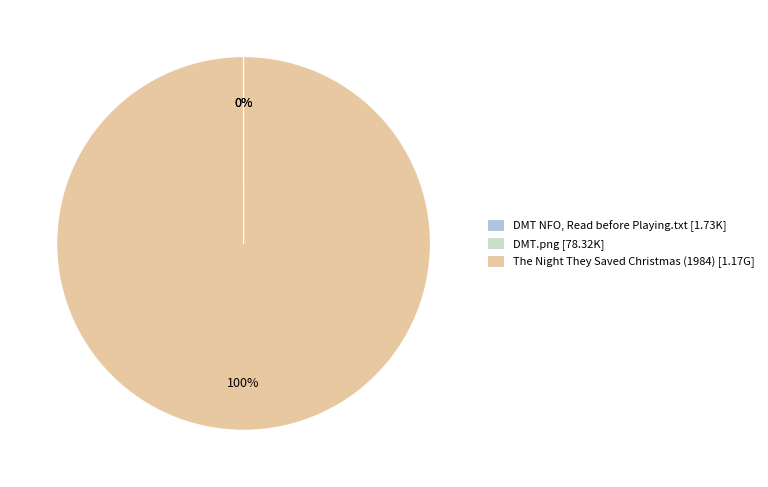

The The Night They Saved Christmas (1984) [1.17G] slice represents 100% of the pie. True or false?

True